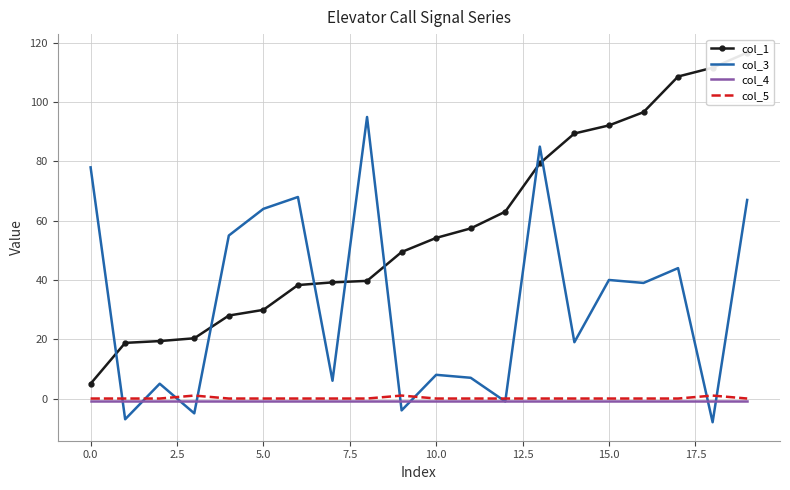

What is the average value of the col_1 series?

57.9